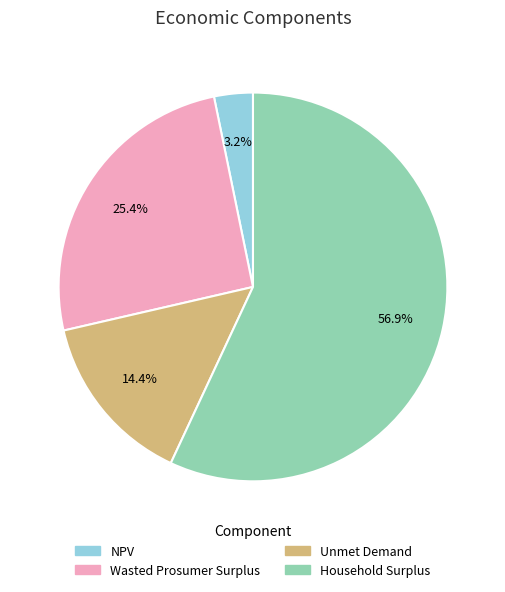

Approximately how many times larger is the value at Household Surplus compared to Wasted Prosumer Surplus?

2.2